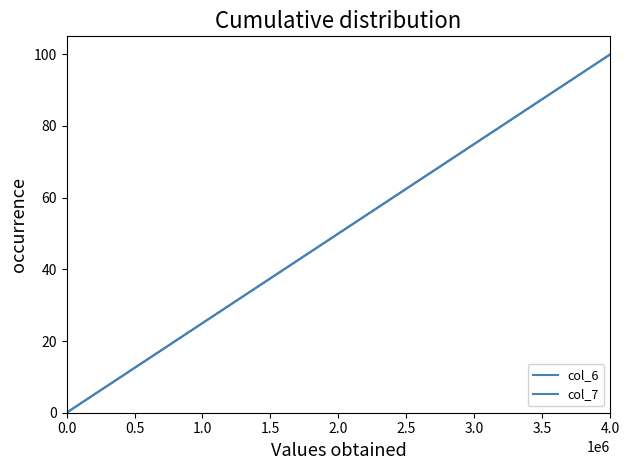

How many lines are shown in the chart?

2